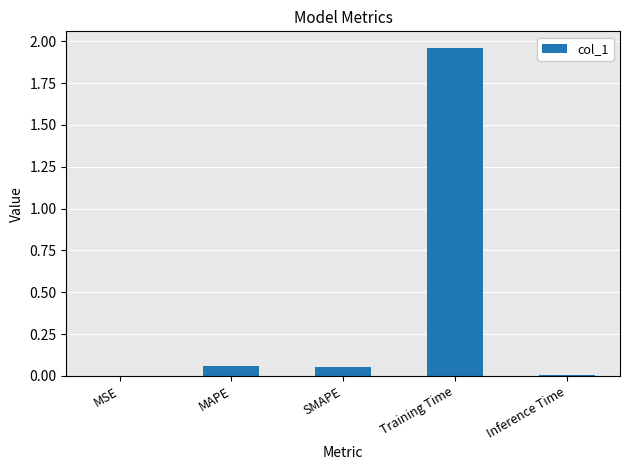

Between SMAPE and Inference Time, which is larger?

SMAPE